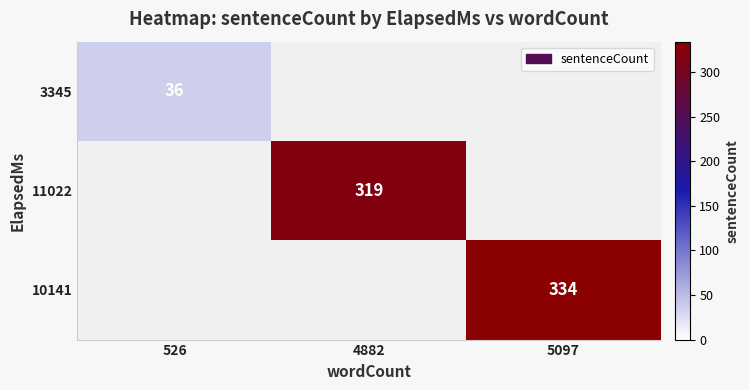

The value of 10141 at 5097 is 334. True or false?

True